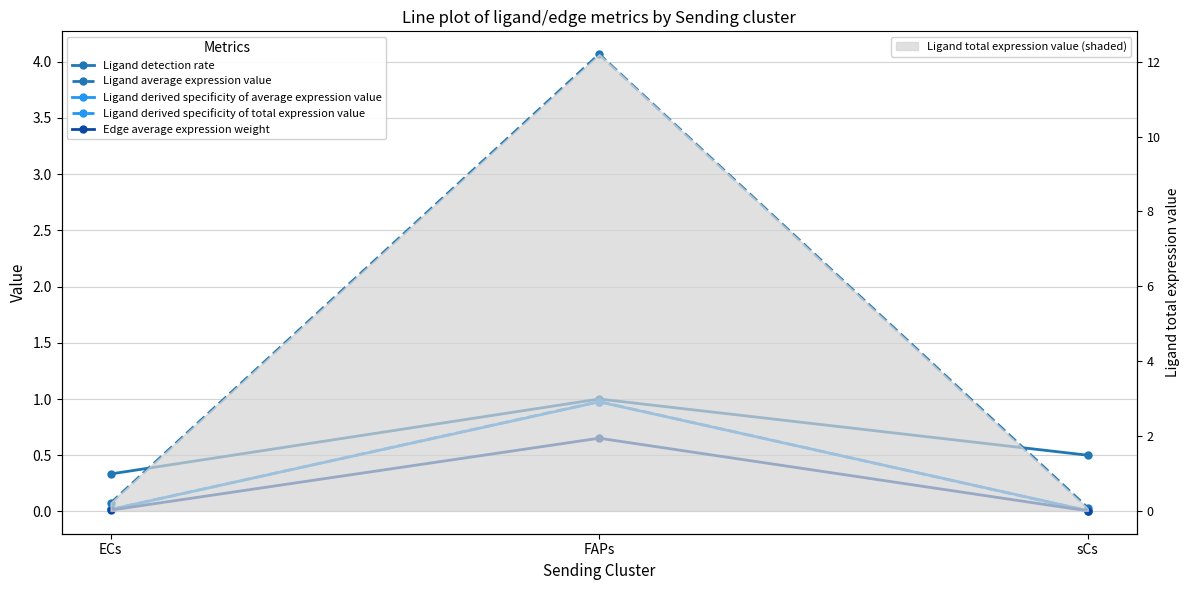

Which has a higher value, ECs or FAPs?

FAPs